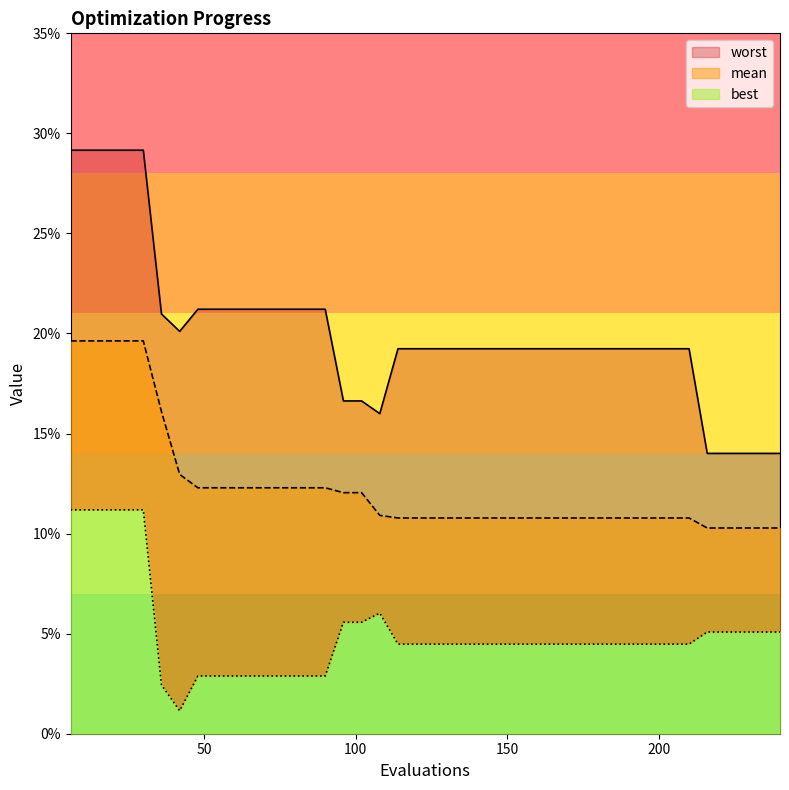

At which category does the chart reach its peak across all series?

6